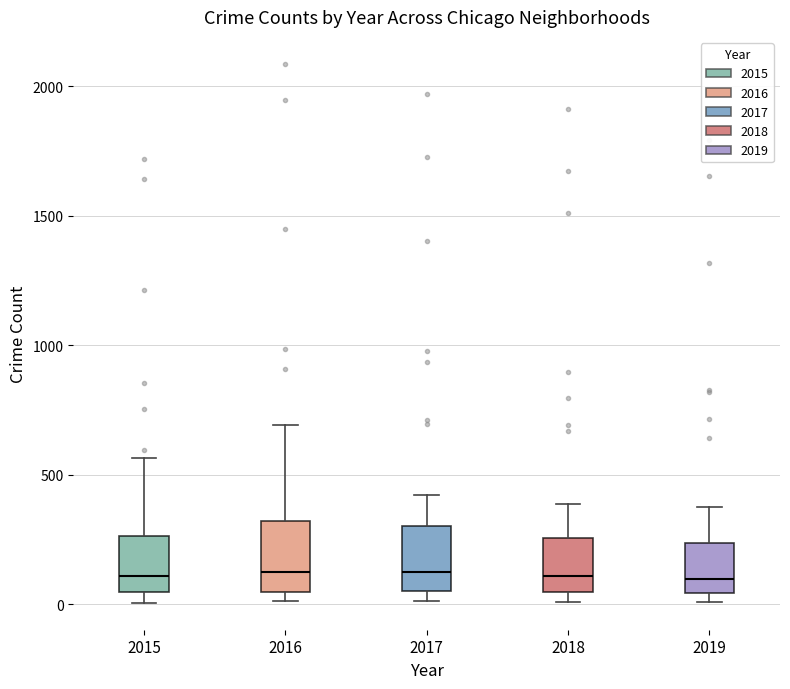

Where is the lower edge of the box at x = 2018 on the y-axis? The values are not printed on the chart, so give them approximately, as read against the axis.

50